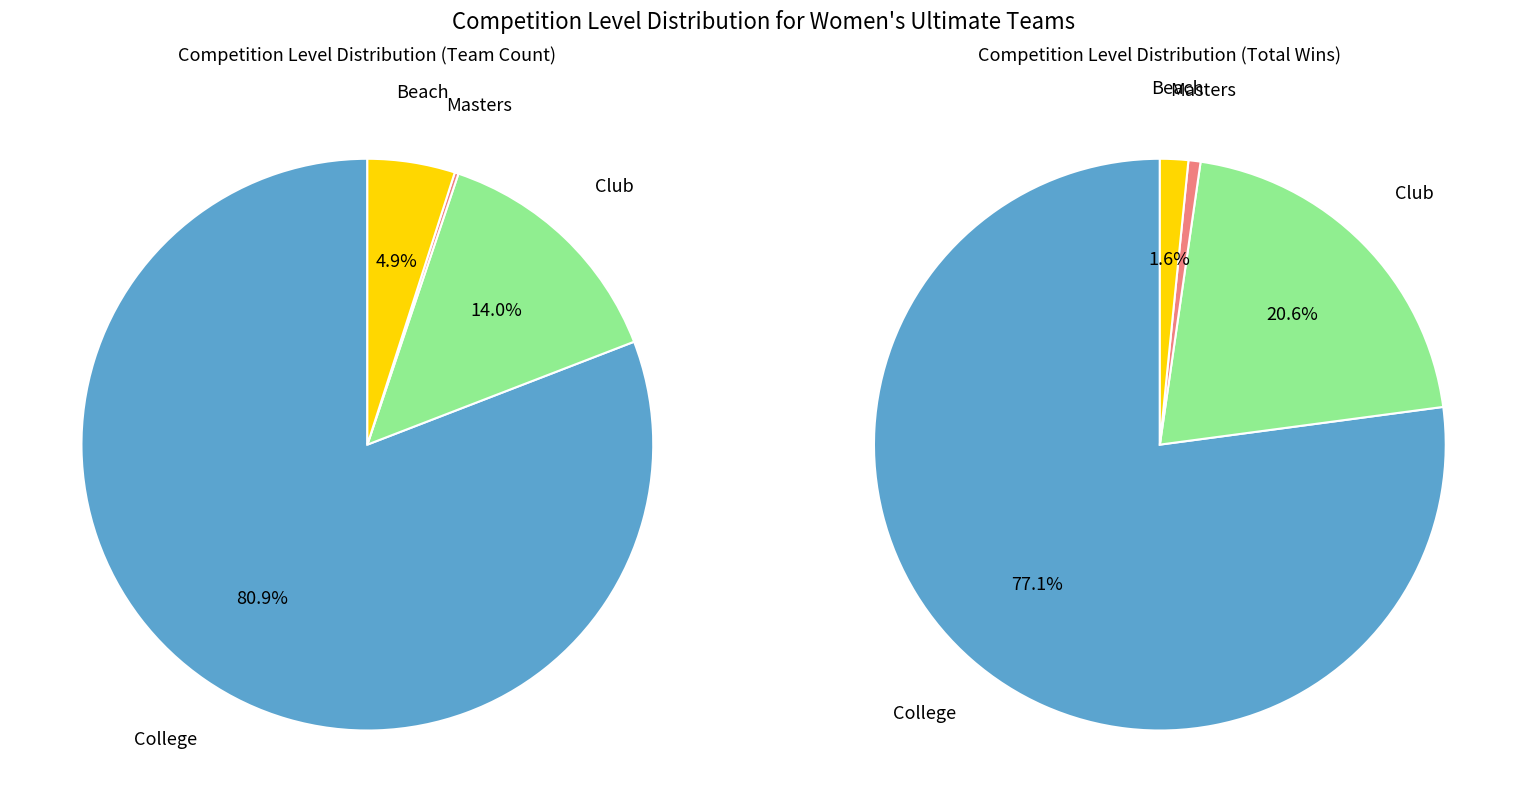

Which category has the smallest portion of the pie?

Masters